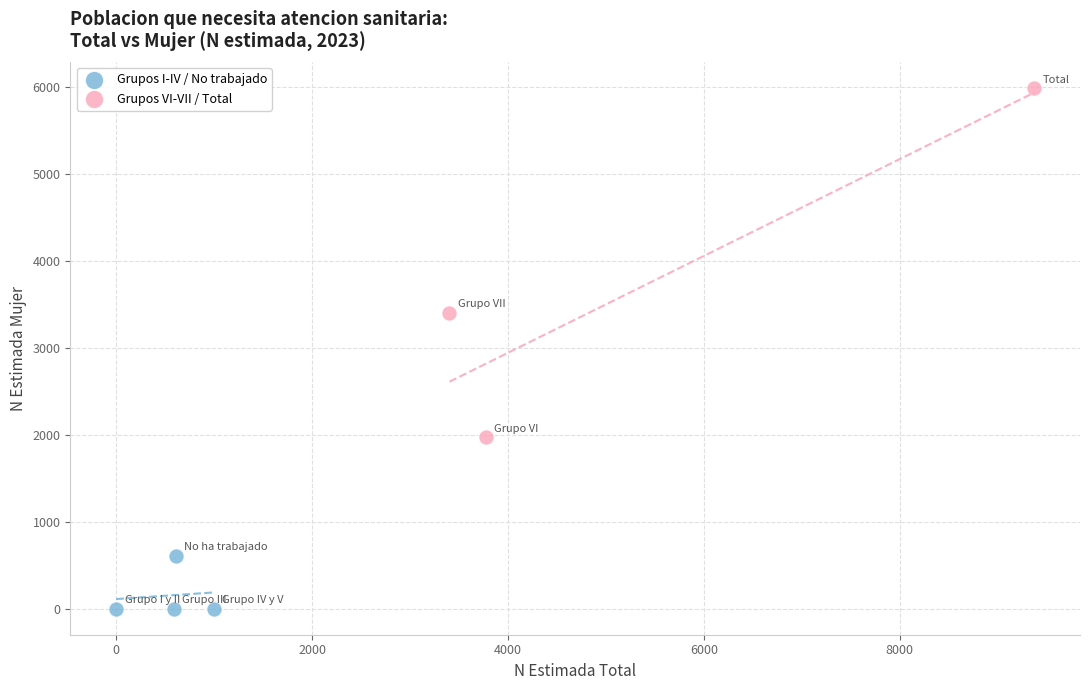

Which series contains the lowest Y value?

Grupos I-IV / No trabajado